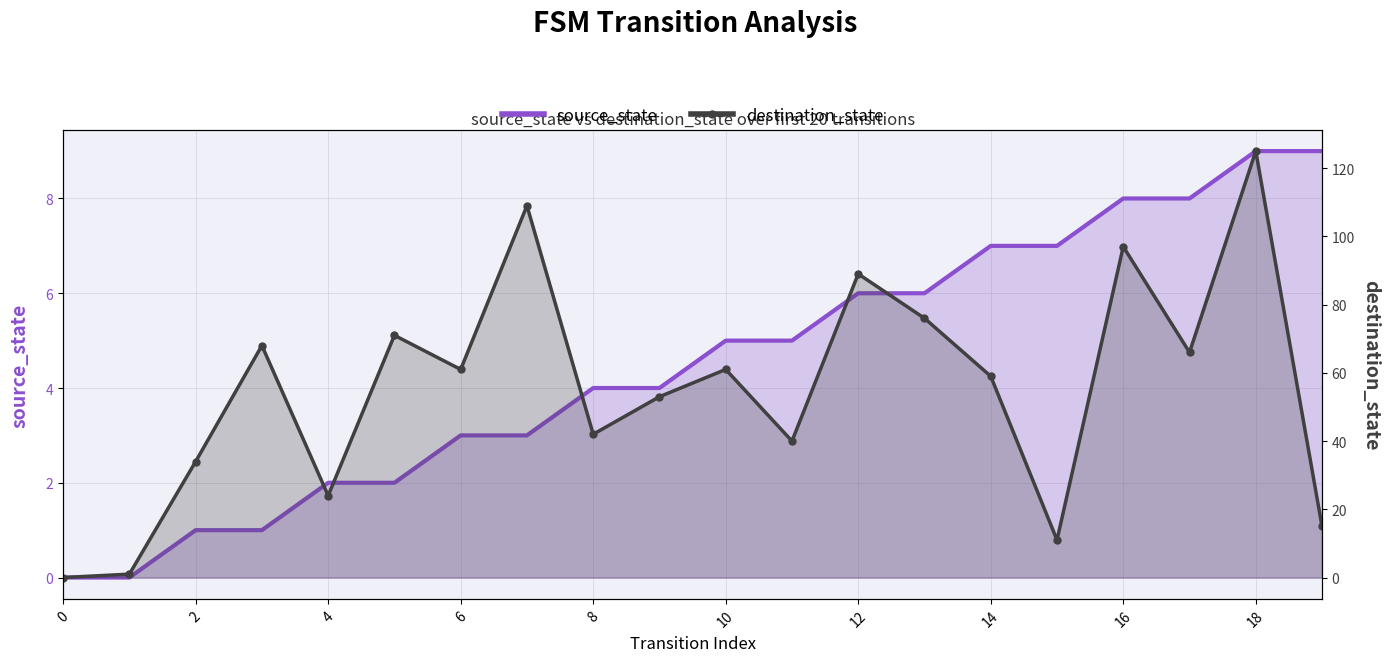

How many data points in source_state are above 5?

8